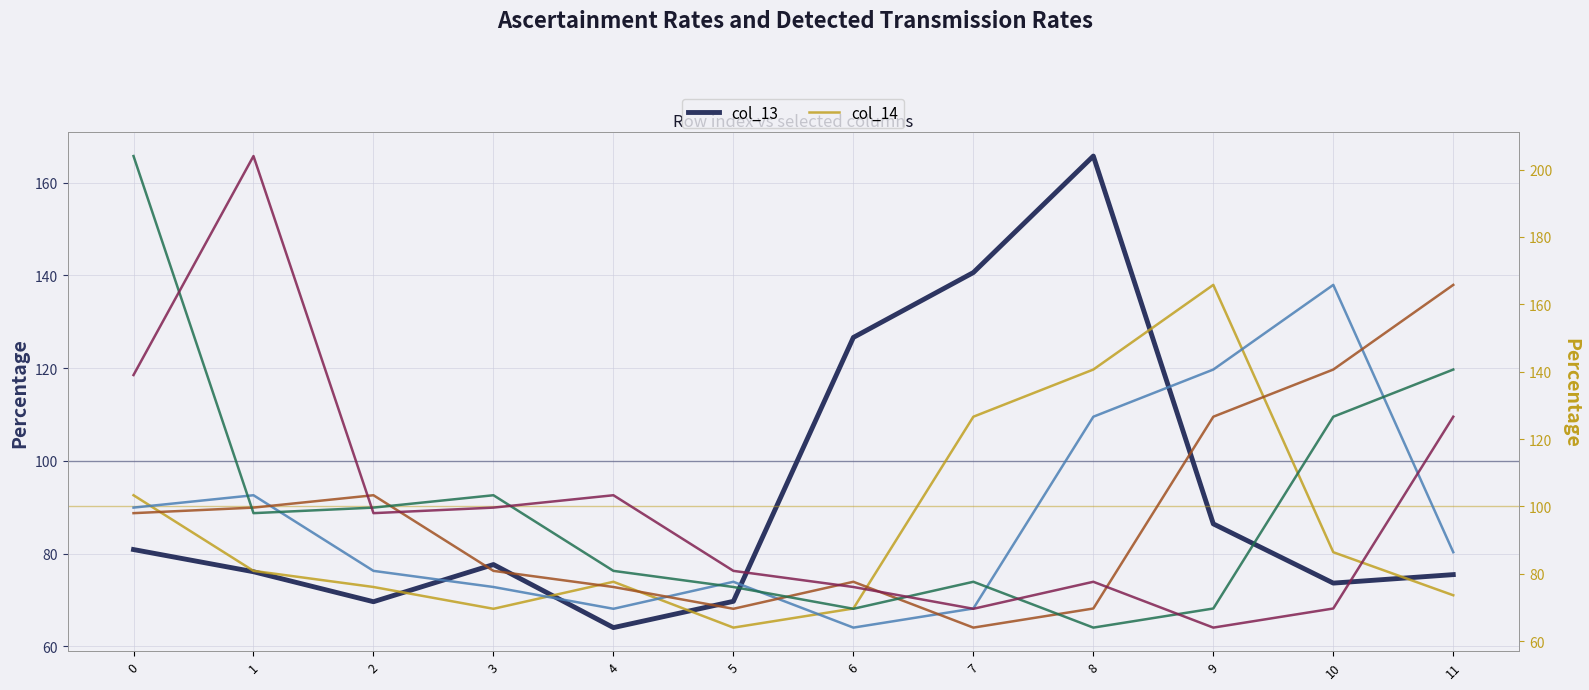

True or false: col_18 has a value of 134.3 at 6.

False